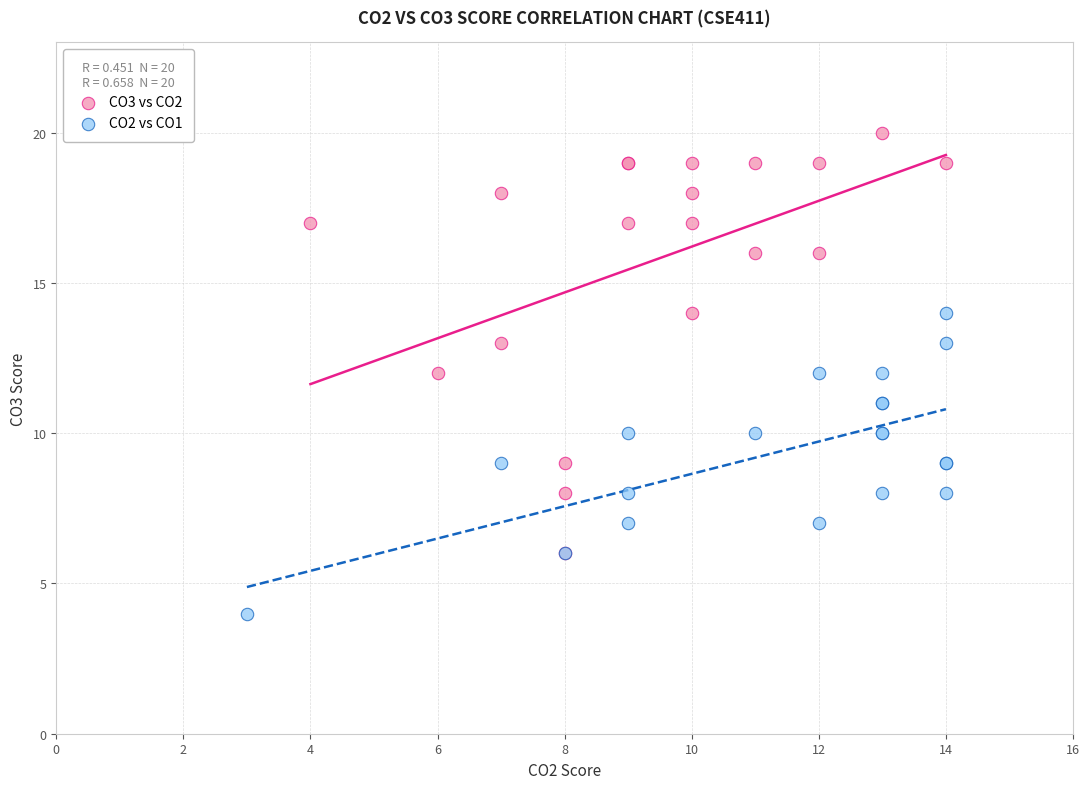

Which series reaches the maximum Y coordinate?

CO3 vs CO2